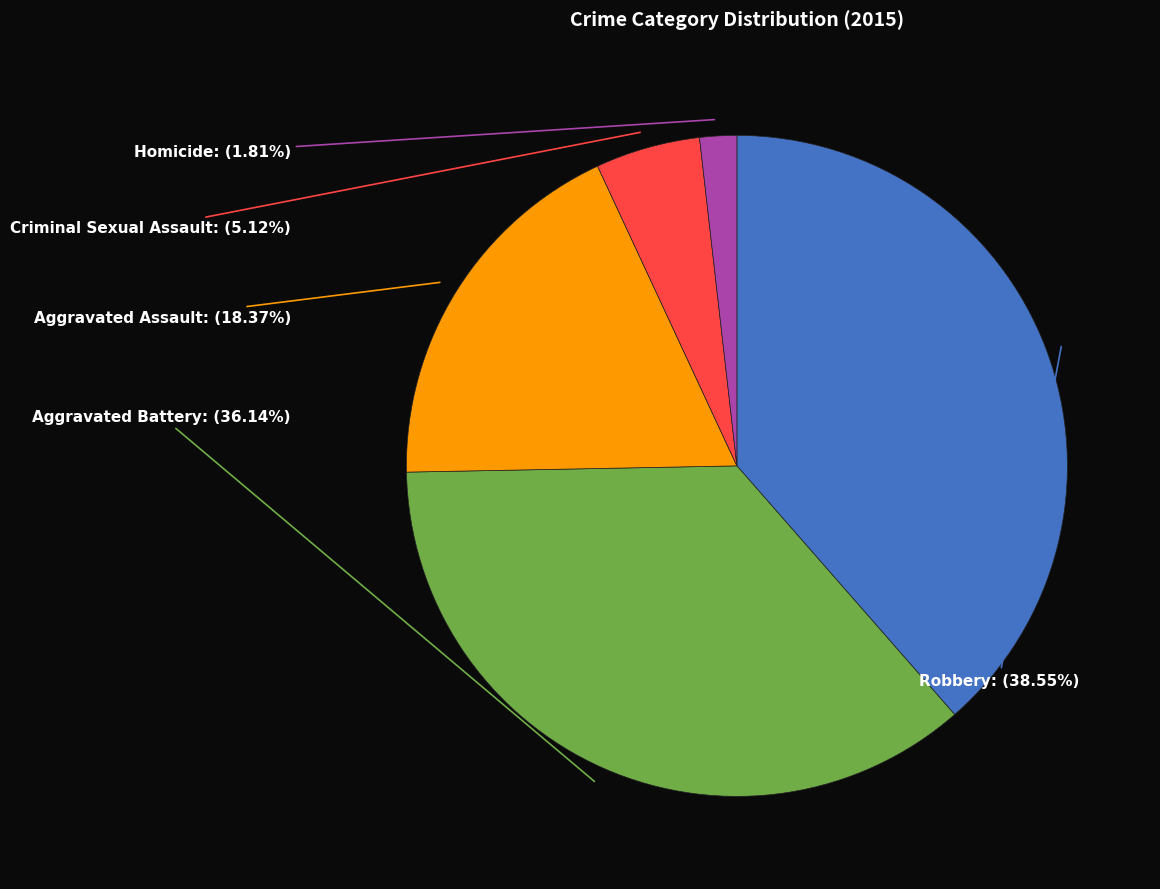

To the nearest percent, what is the difference between the largest and smallest slice percentages?

37%